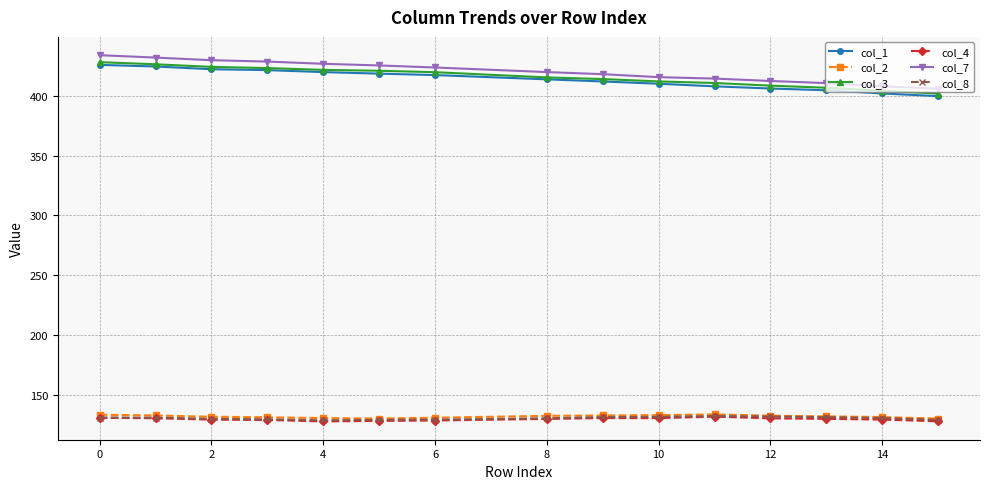

At how many categories does at least one series exceed 365?

15